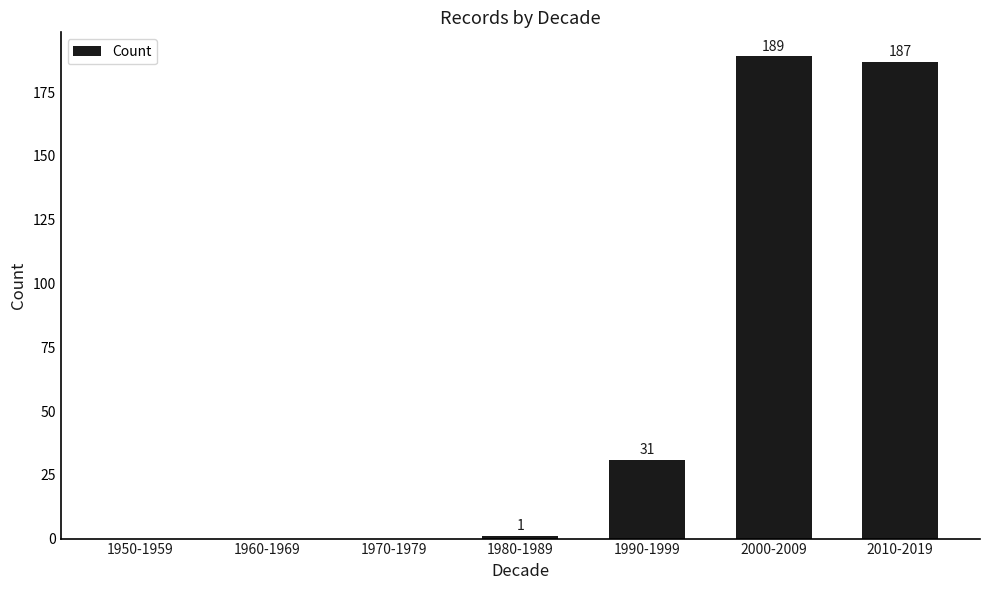

What is the change in value from 1970-1979 to 2000-2009?

+189